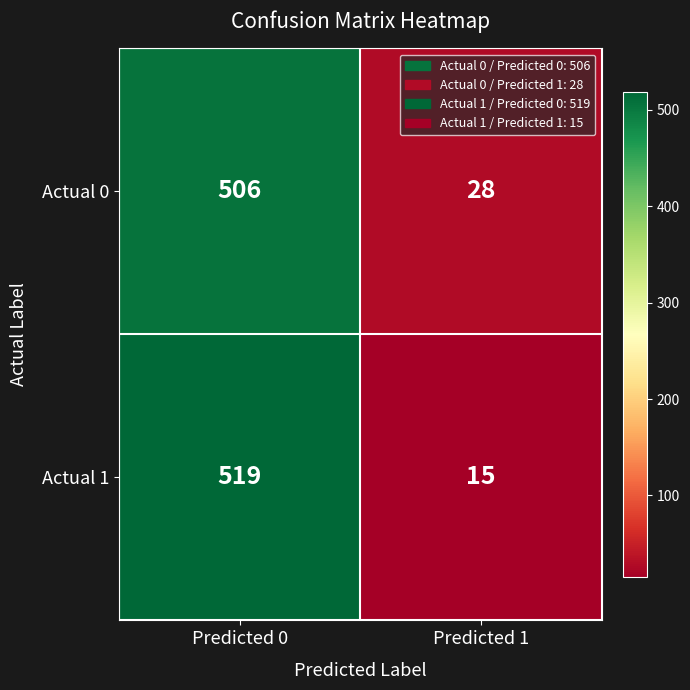

At which category does the chart reach its peak across all series?

Predicted 0